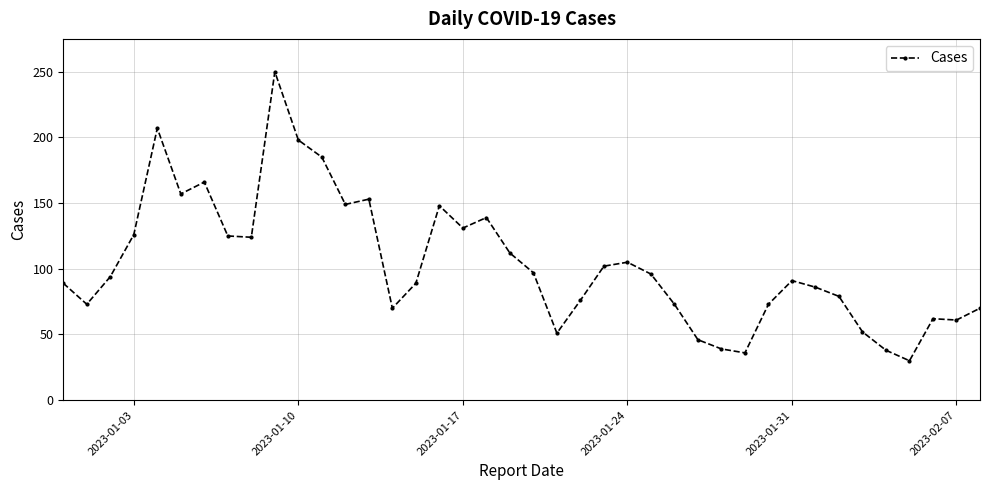

What is the difference between the second highest and second lowest values?

171